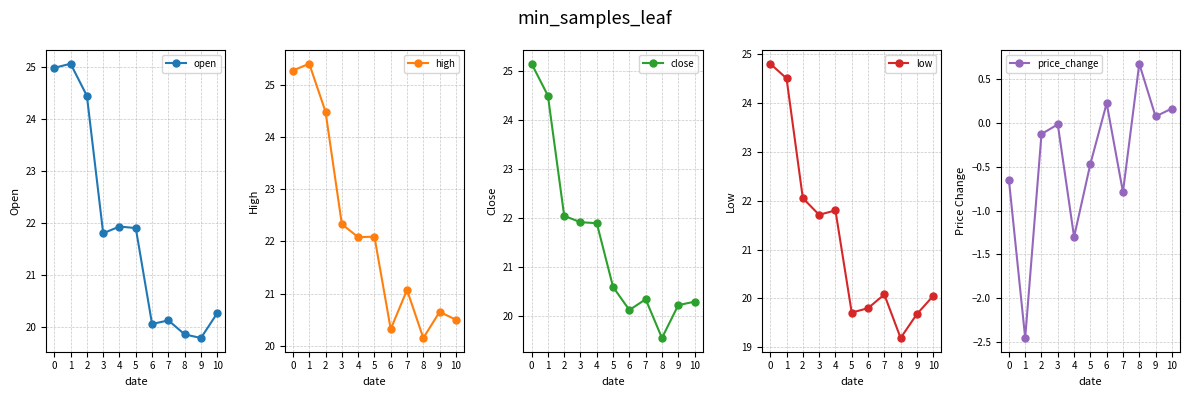

Where is the first local minimum for price_change?

1